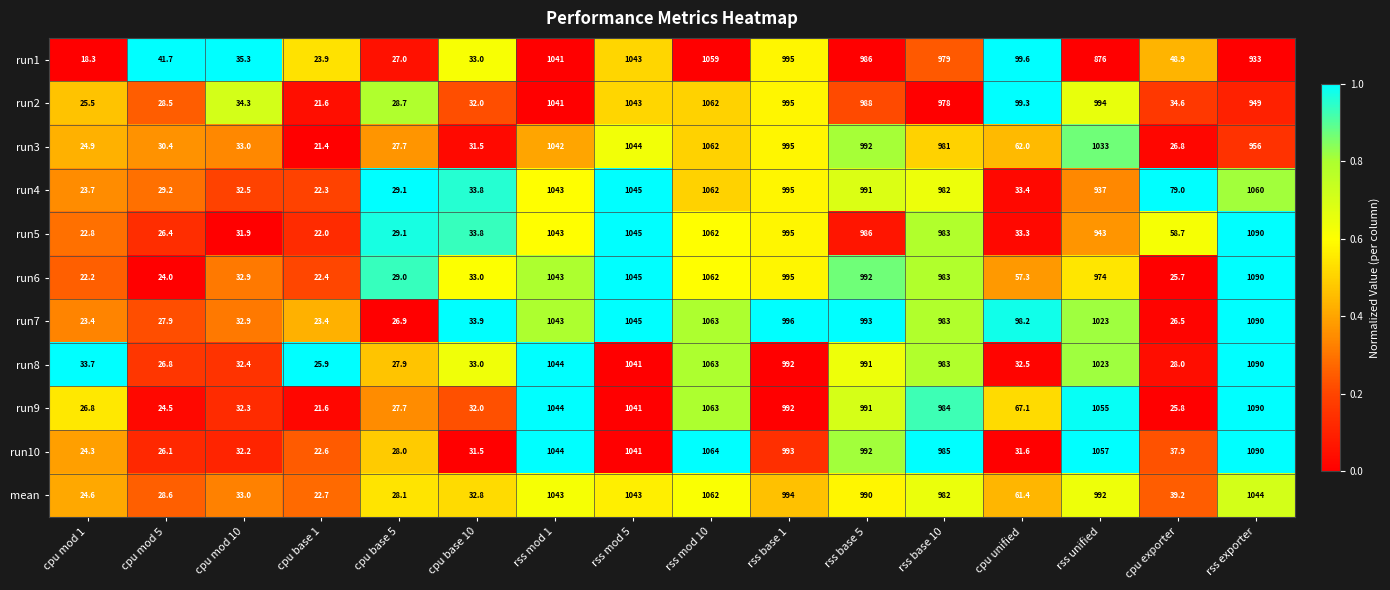

What is the sum of all run7 values?

8529.1